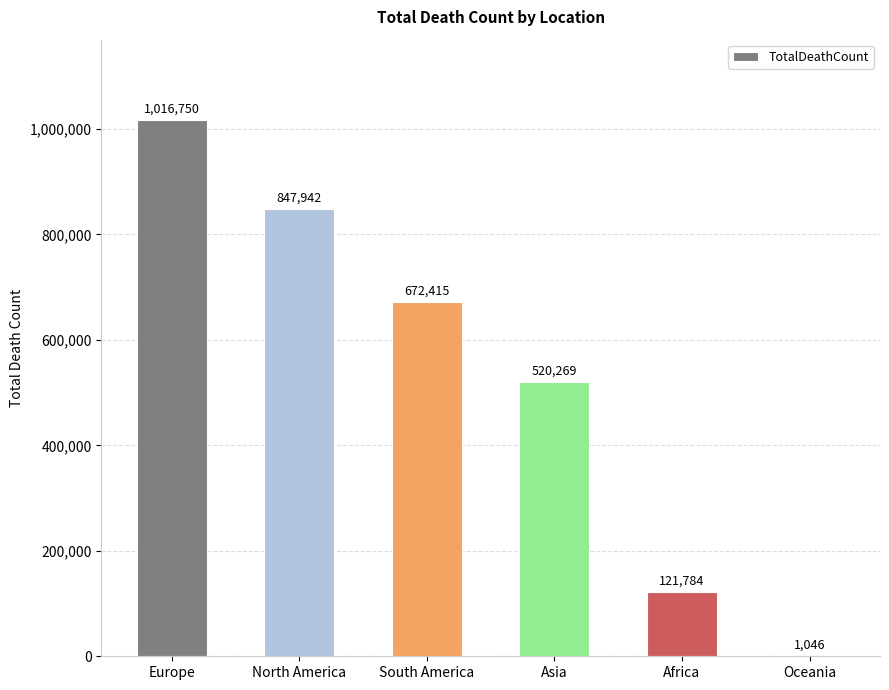

The value at South America is 969748. True or false?

False